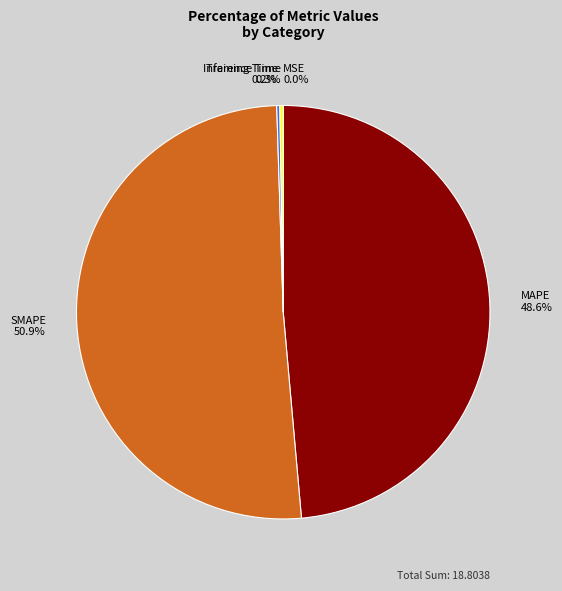

What is the largest slice in the pie chart?

SMAPE